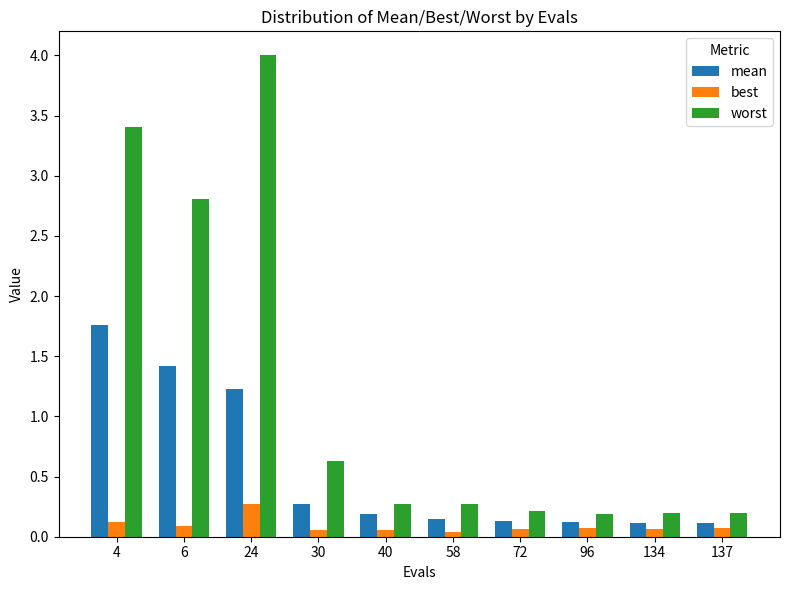

What is the sum of the best values at 137 and 6?

0.2